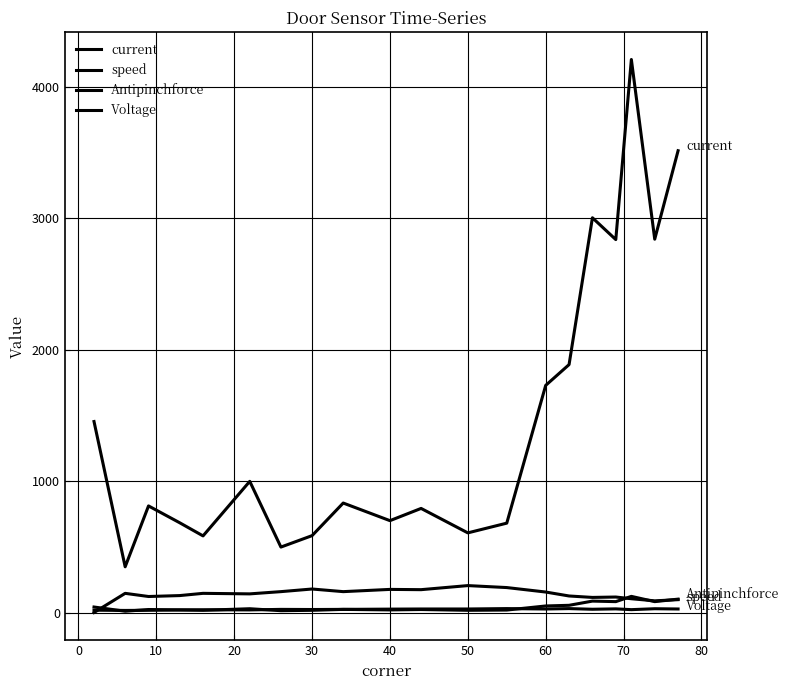

How many distinct data groups are displayed?

4